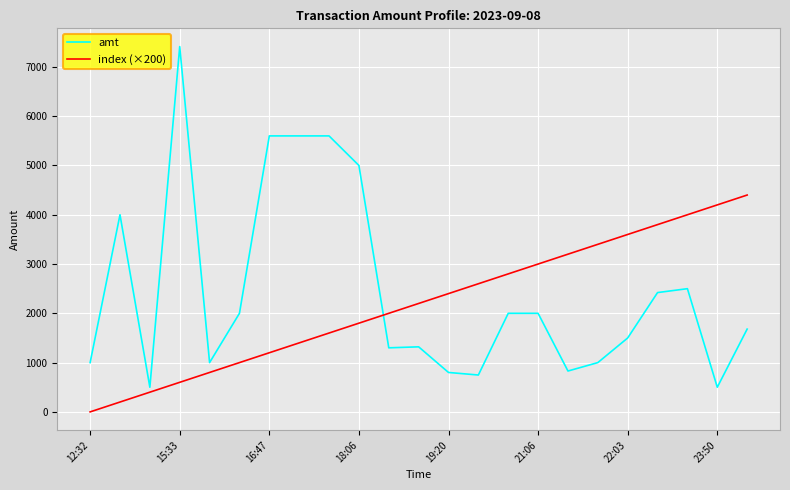

What is the difference between the maximum and minimum values in the index (×200) series?

4400.0